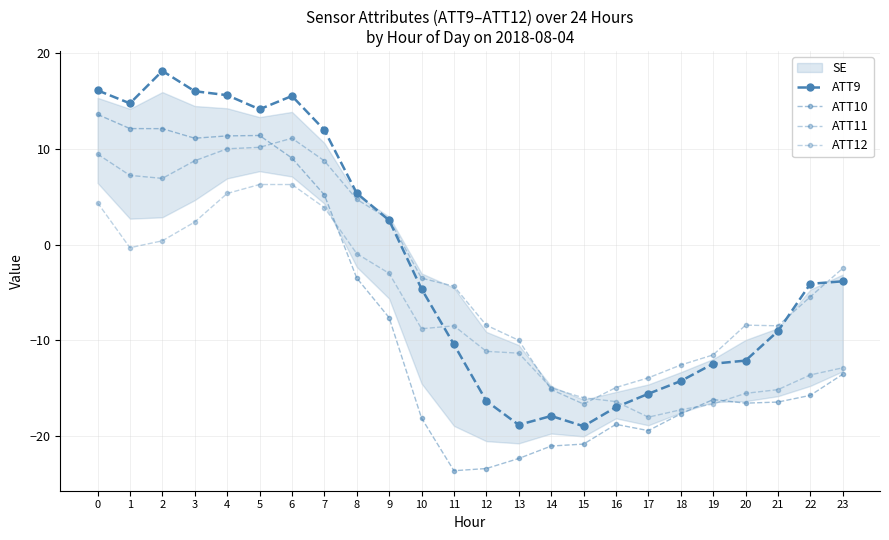

True or false: ATT9 has a value of 2.5 at 9.

True